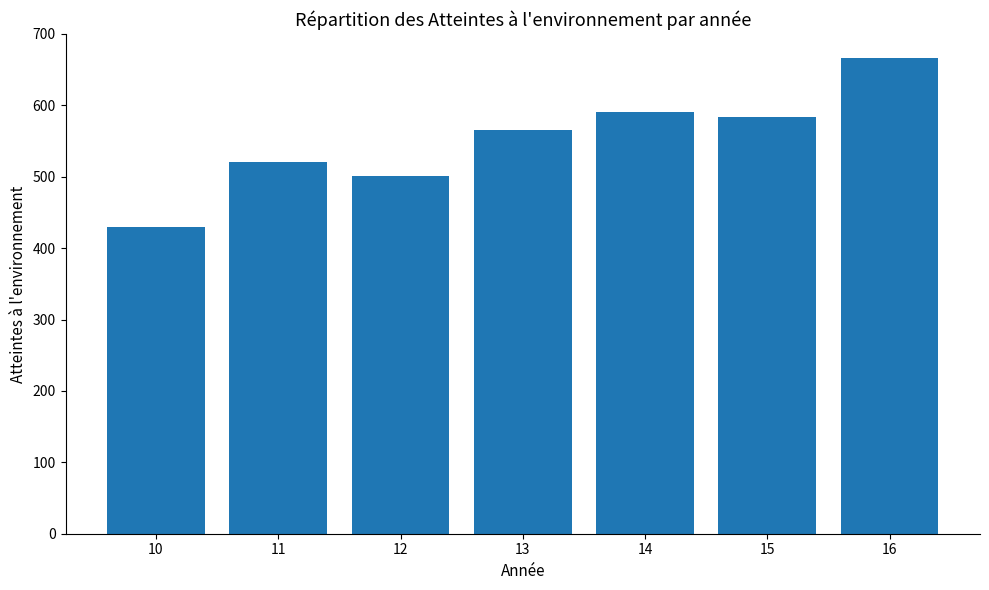

List the labels in order of value, smallest first.

10, 12, 11, 13, 15, 14, 16